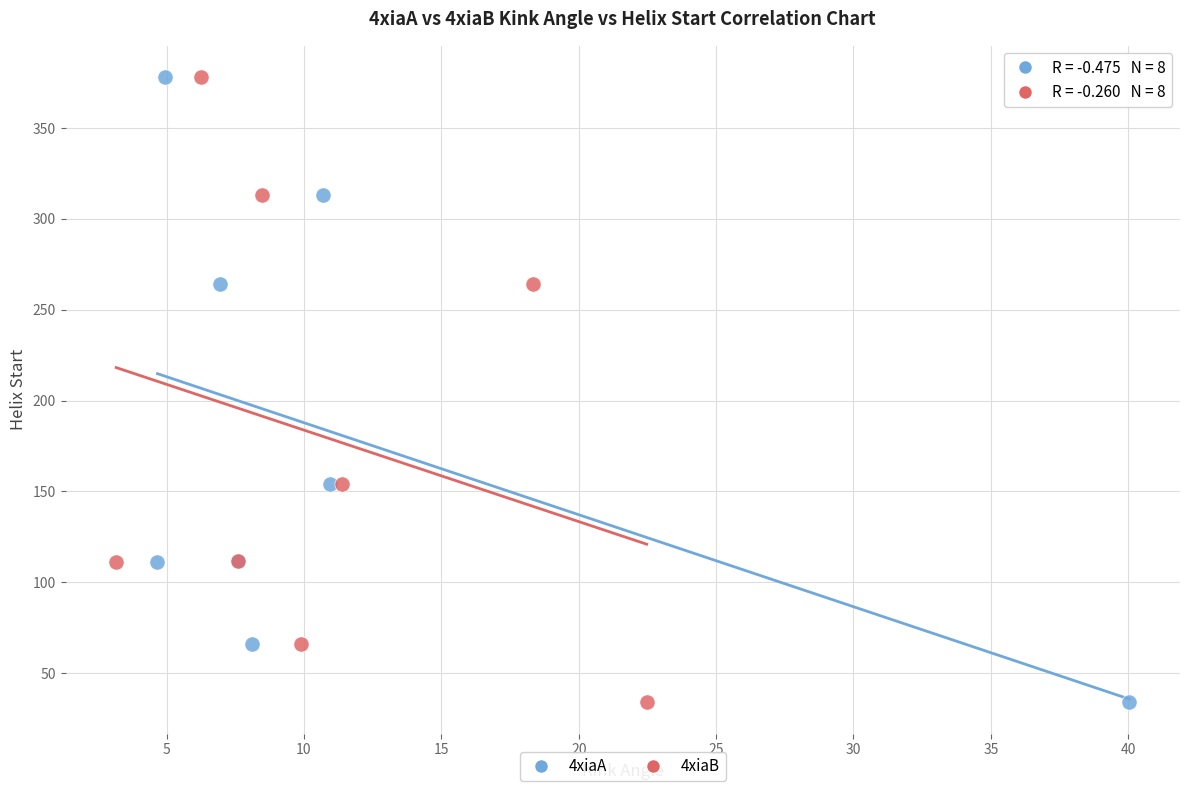

What are all the series names shown in the legend?

4xiaA, 4xiaB